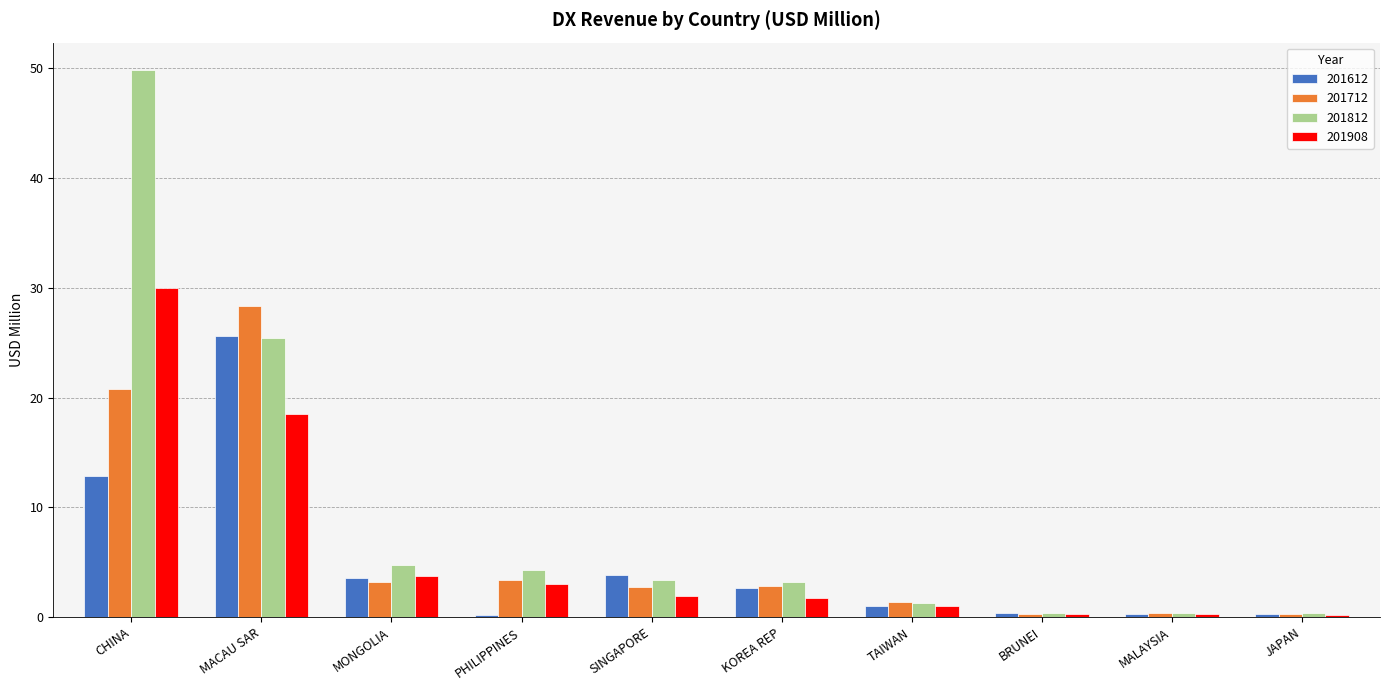

At which label does 201812 first exceed 3?

CHINA